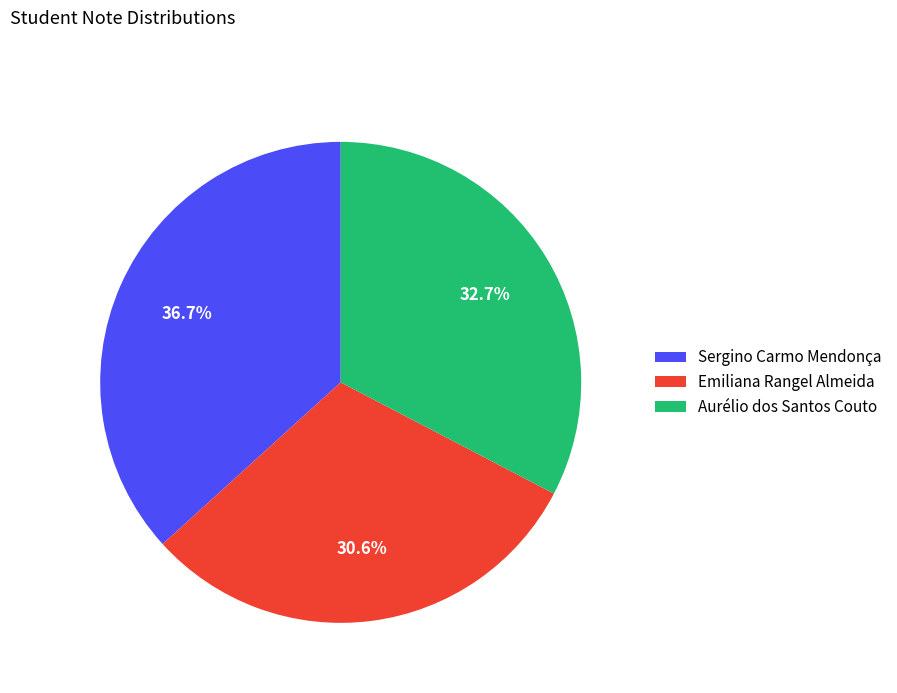

Between Emiliana Rangel Almeida and Aurélio dos Santos Couto, which is larger?

Aurélio dos Santos Couto